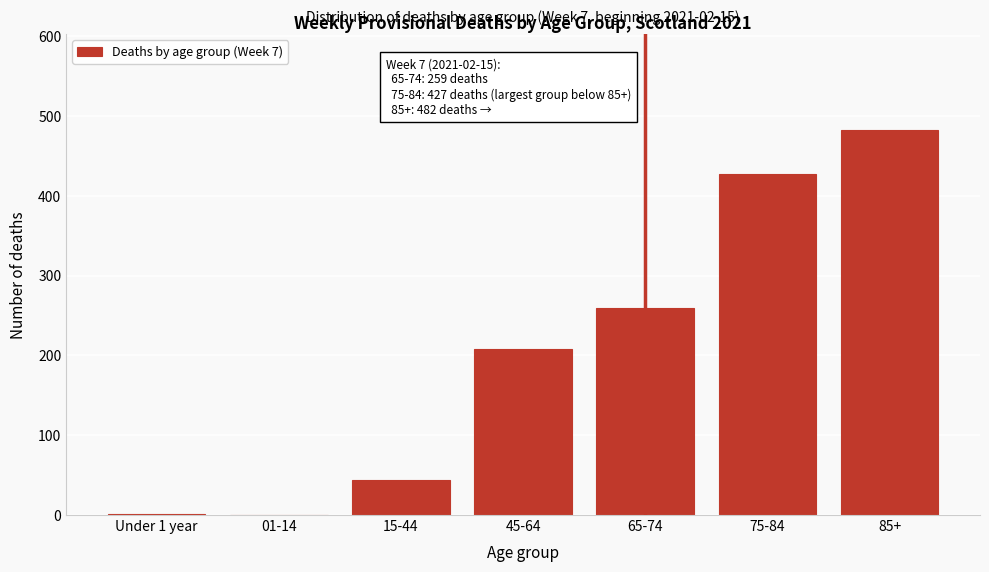

What is the maximum value shown in the chart?

482